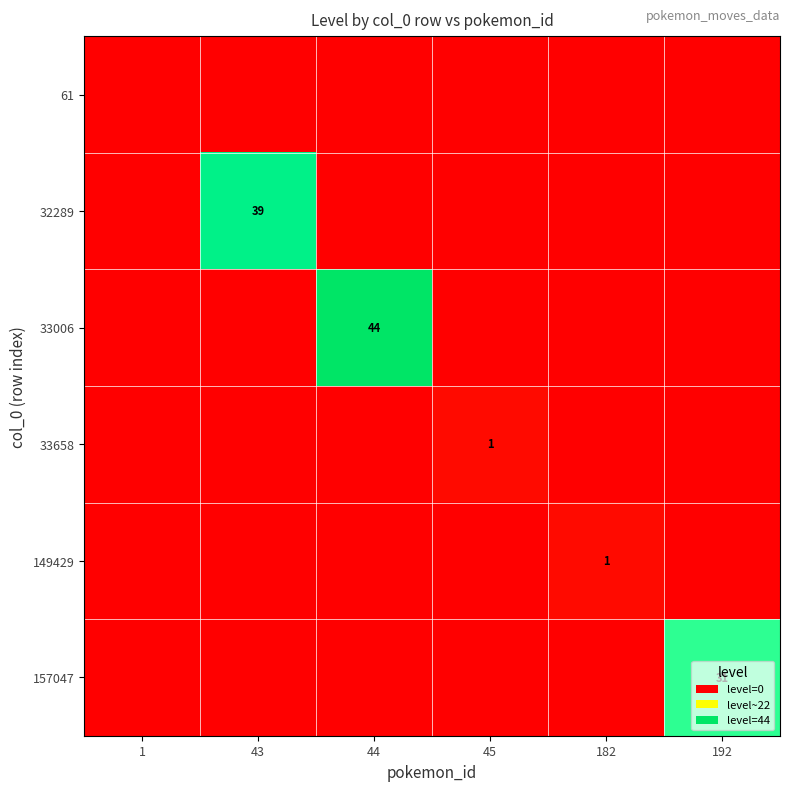

Between 1 and 44, which series saw the biggest shift?

33006